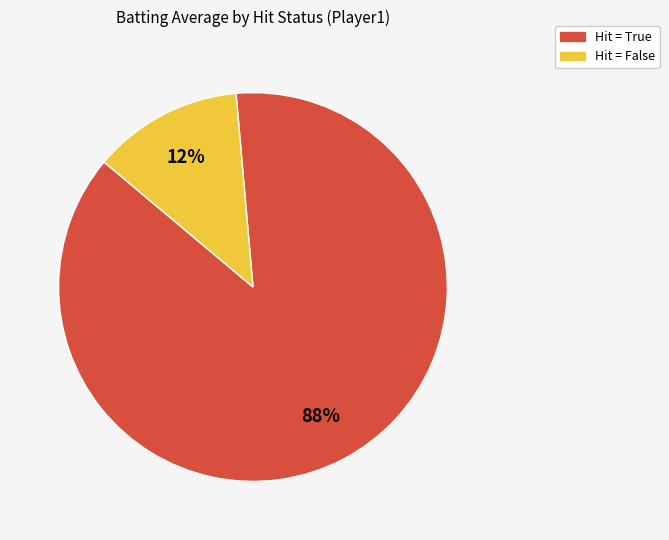

Is there any slice that represents more than half of the pie?

Yes